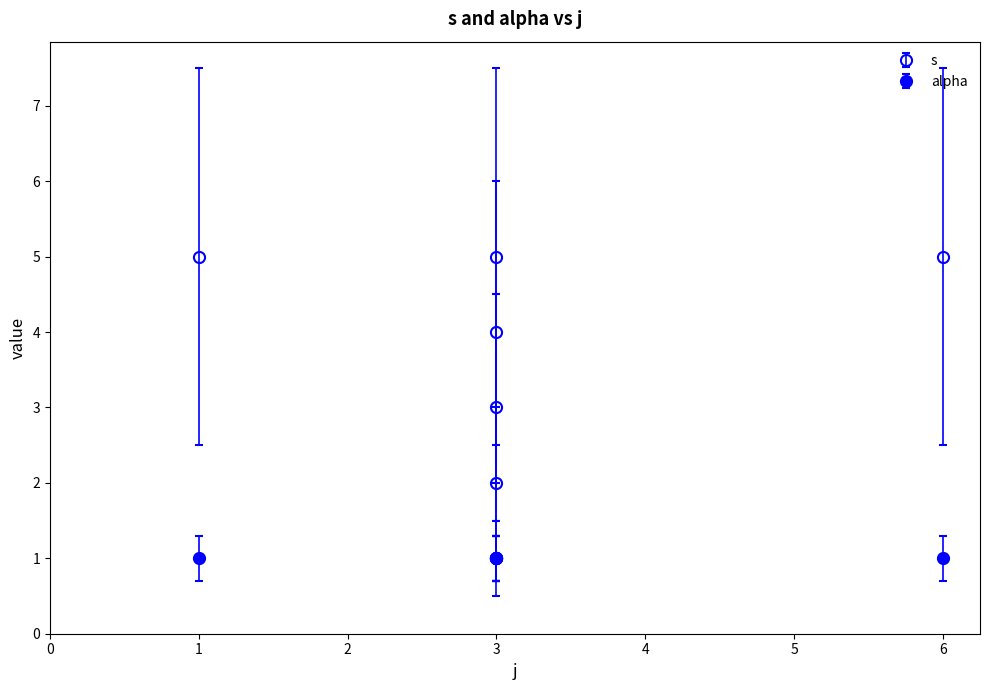

How many points are lower than both their immediate neighbors (excluding endpoints)?

1